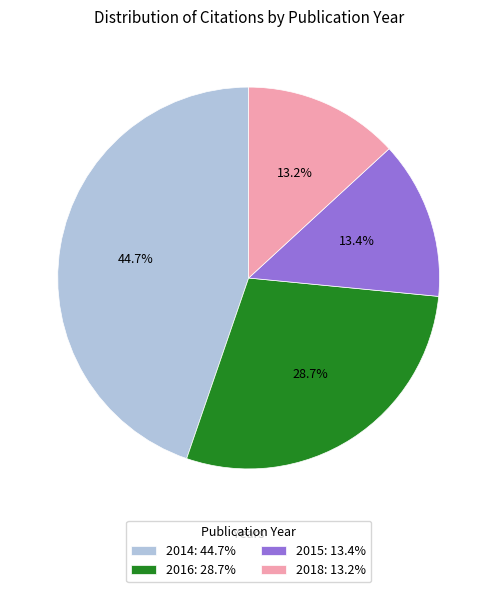

Is there any slice that represents more than half of the pie?

No